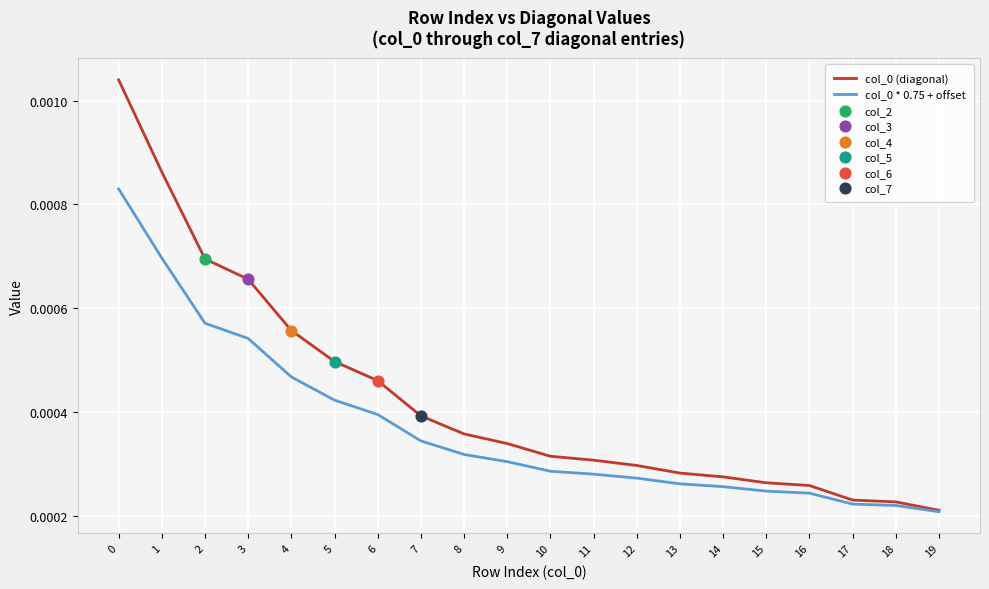

Is the value of col_0 (diagonal) at 8 greater than the value of col_0 * 0.75 + offset at 2?

No